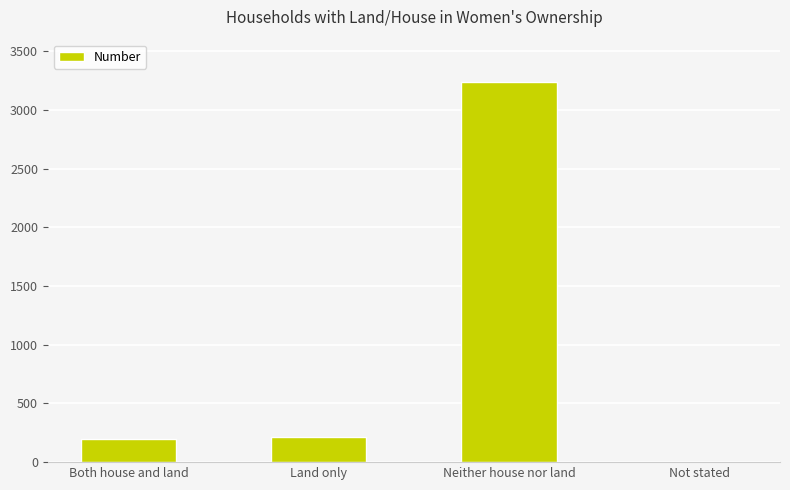

Reading right to left, what are all the values shown in this chart?

Not stated=3	Neither house nor land=3241	Land only=218	Both house and land=195